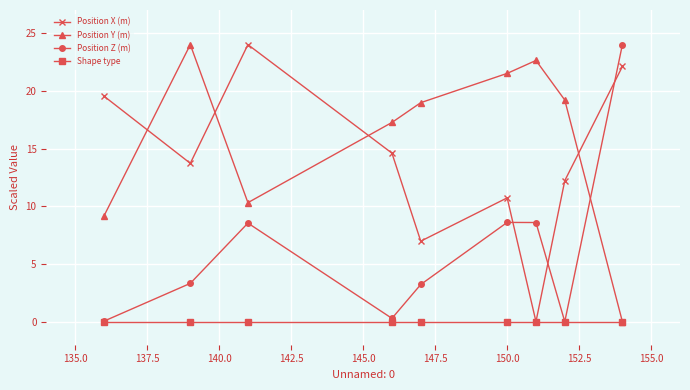

In Position Y (m), how many points are higher than both neighbors (excluding endpoints)?

2